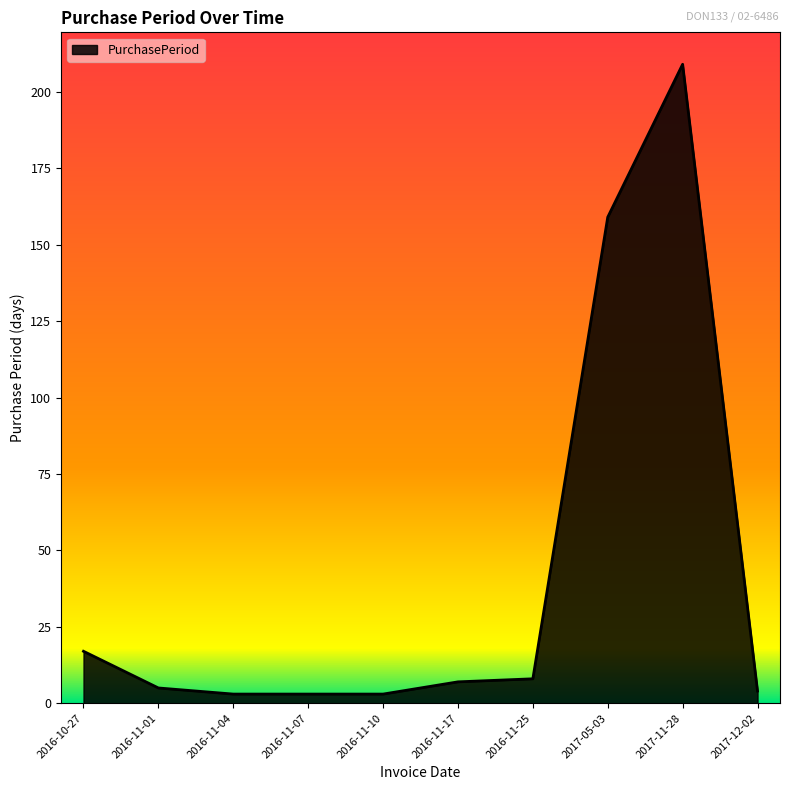

What position from the left is 2017-12-02?

10